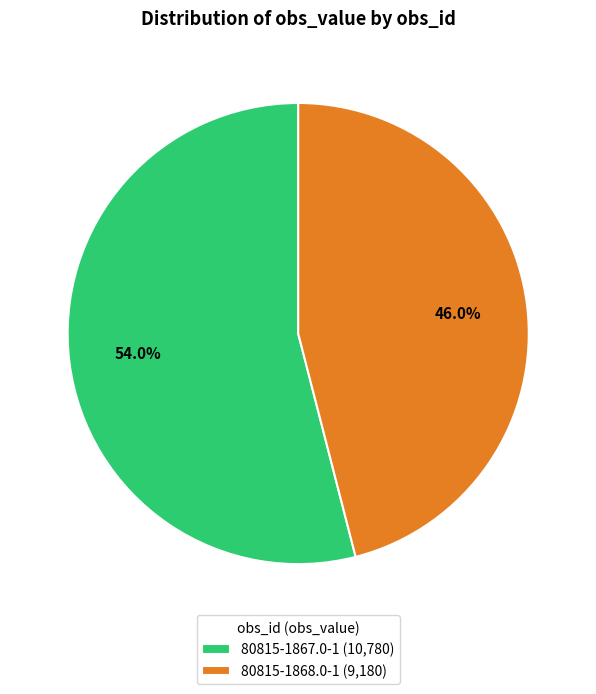

To the nearest percent, what is the combined percentage of 80815-1868.0-1 and 80815-1867.0-1?

100%